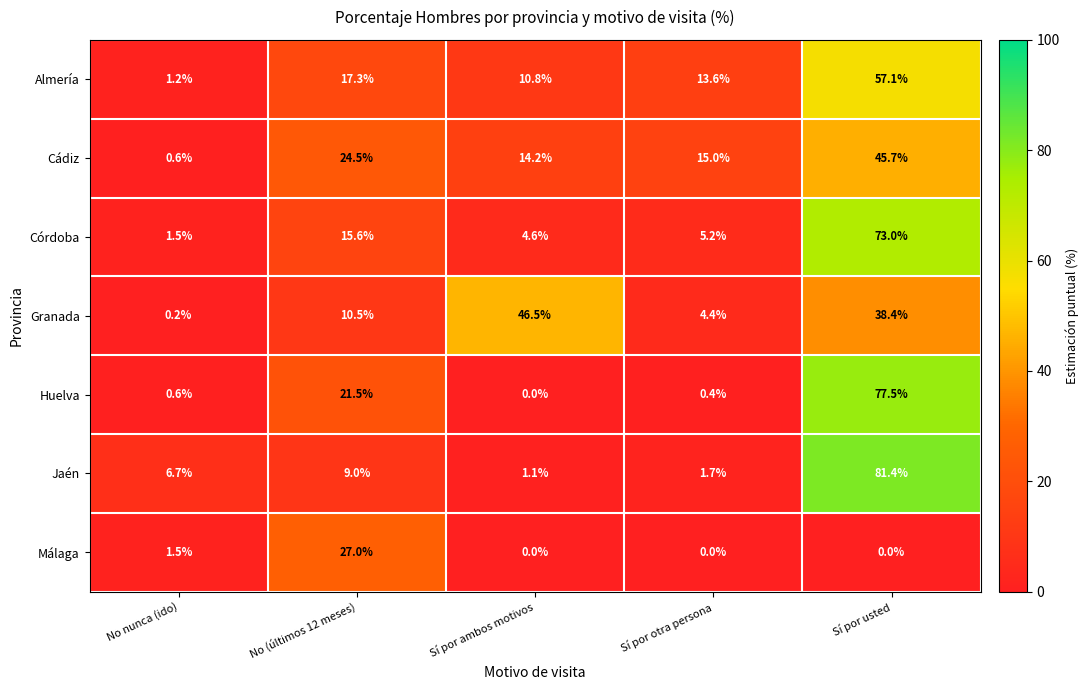

Which series has the widest spread of values?

Jaén